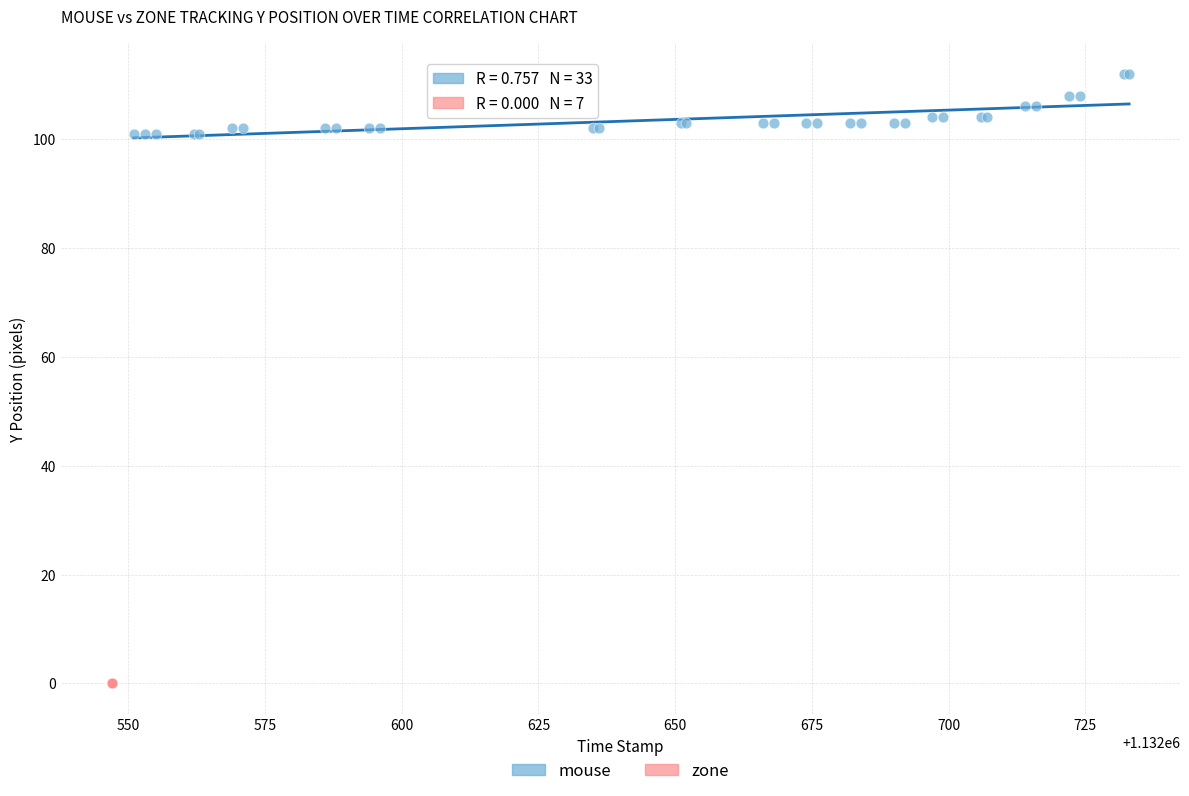

Which series reaches the maximum Y coordinate?

mouse